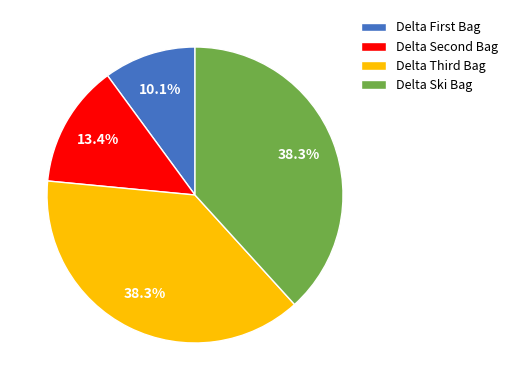

Does any single category account for the majority?

No